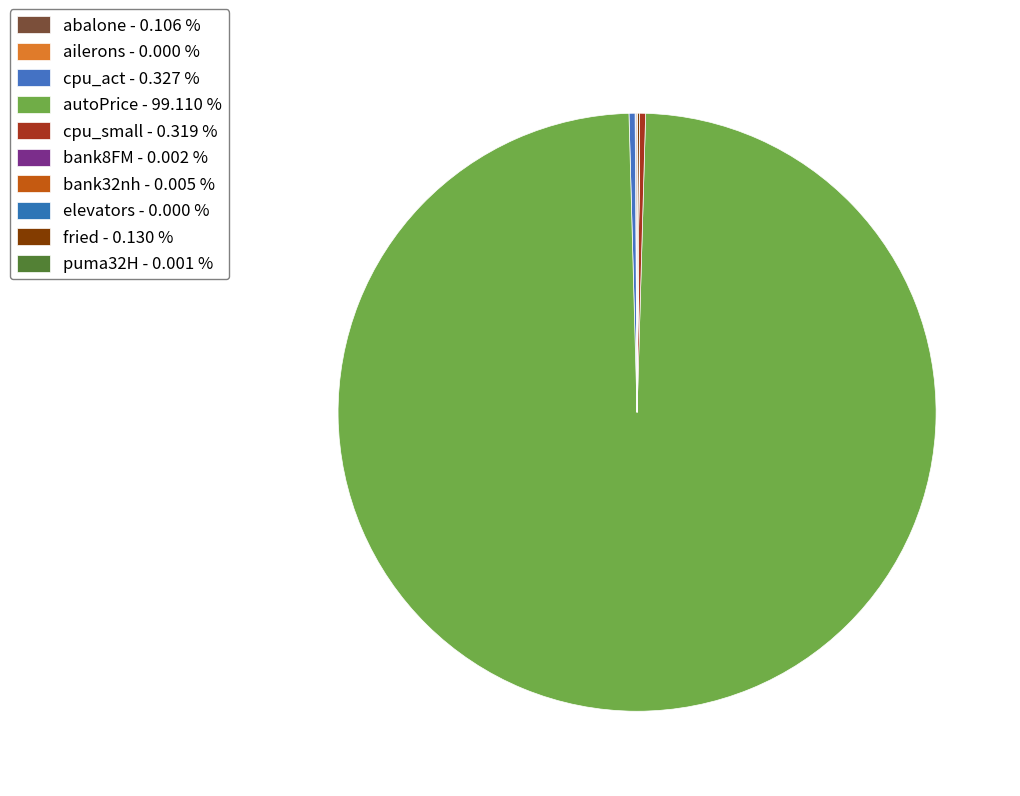

Which slice is the smallest?

ailerons